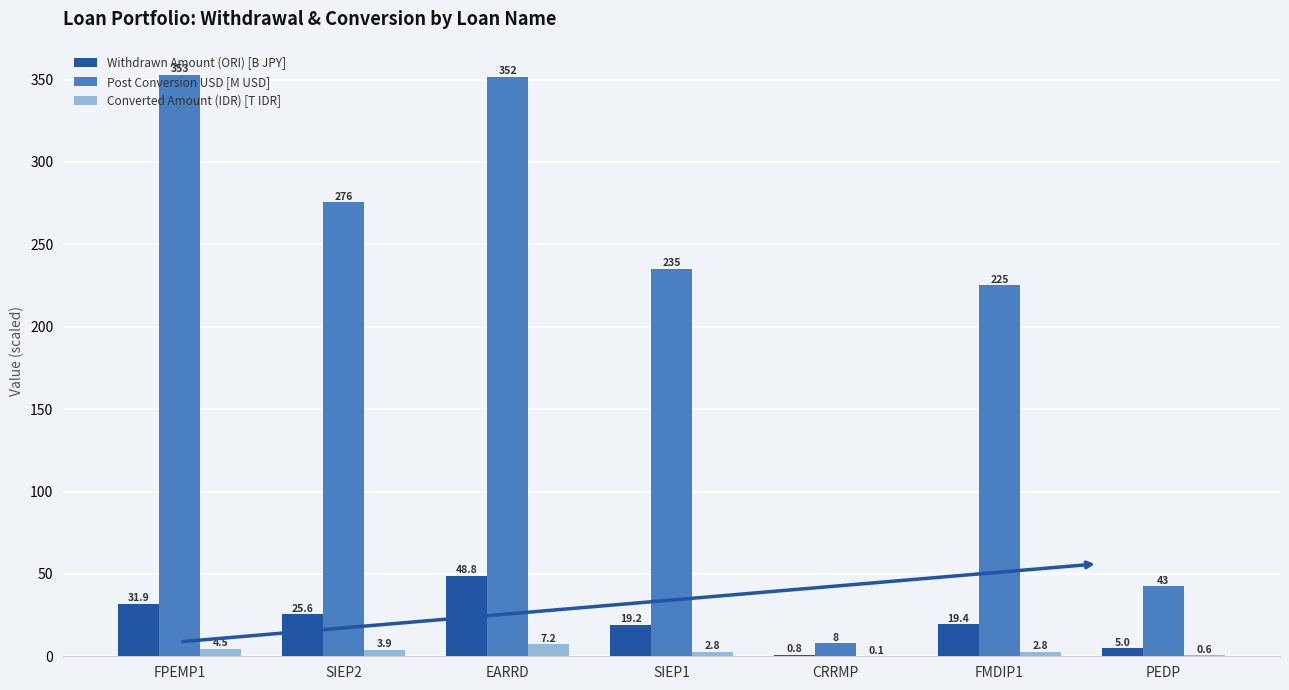

What are all the series names shown in the legend?

Withdrawn Amount (ORI) [B JPY], Post Conversion USD [M USD], Converted Amount (IDR) [T IDR]